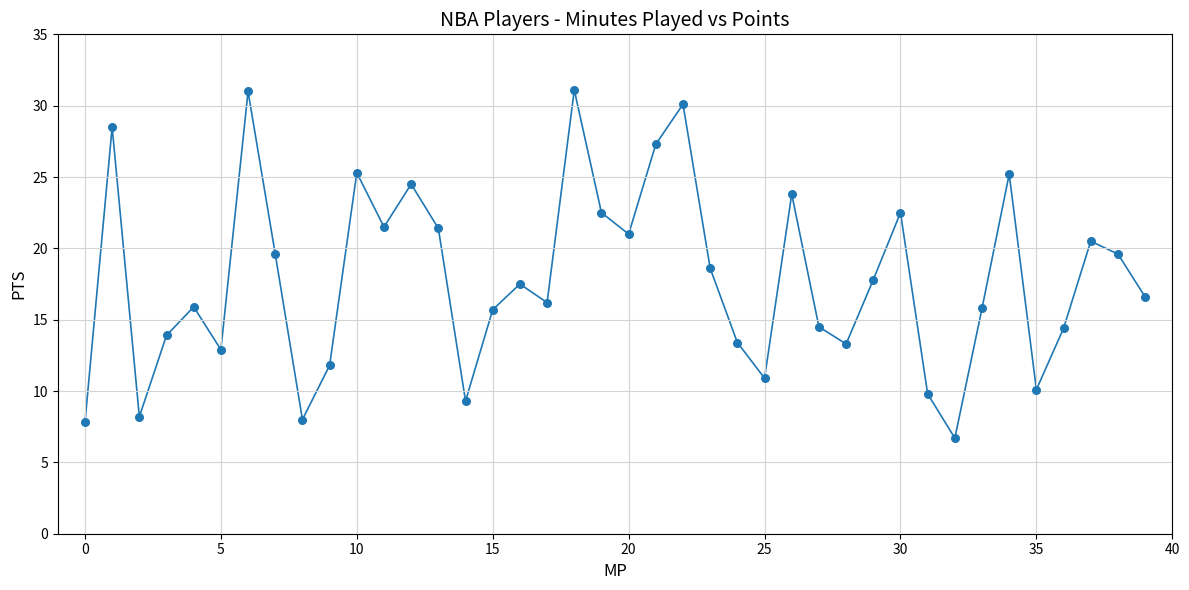

What is the range of Y values (max minus min)?

24.4